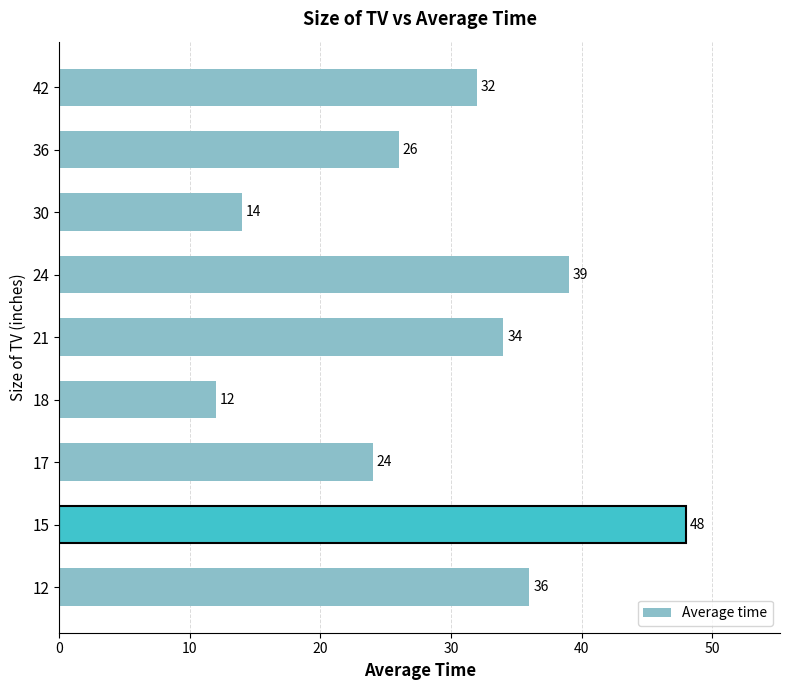

What is the minimum value shown in the chart?

12